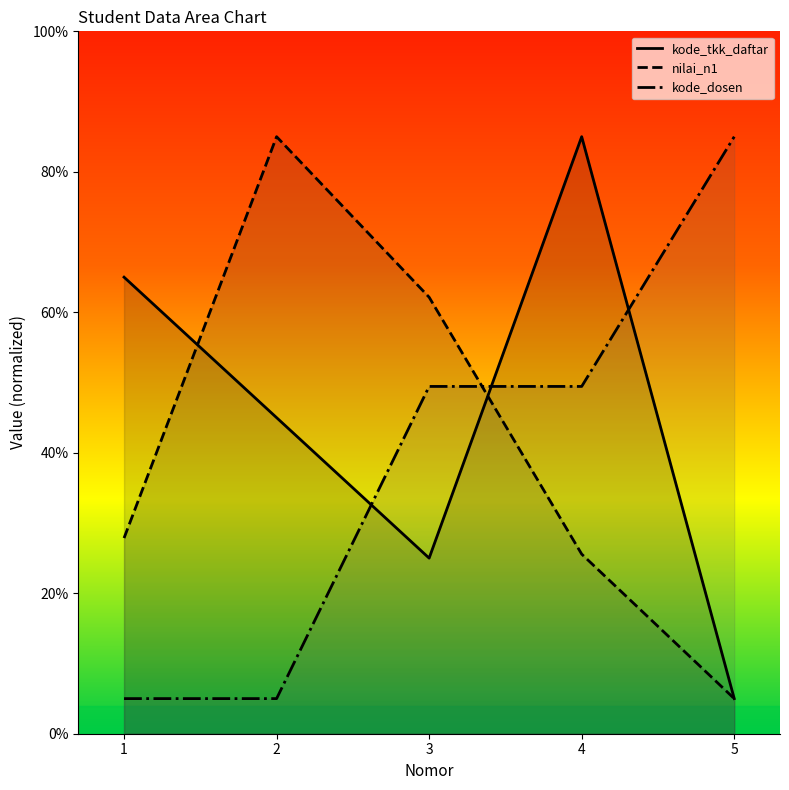

Does the chart have visible grid lines?

No